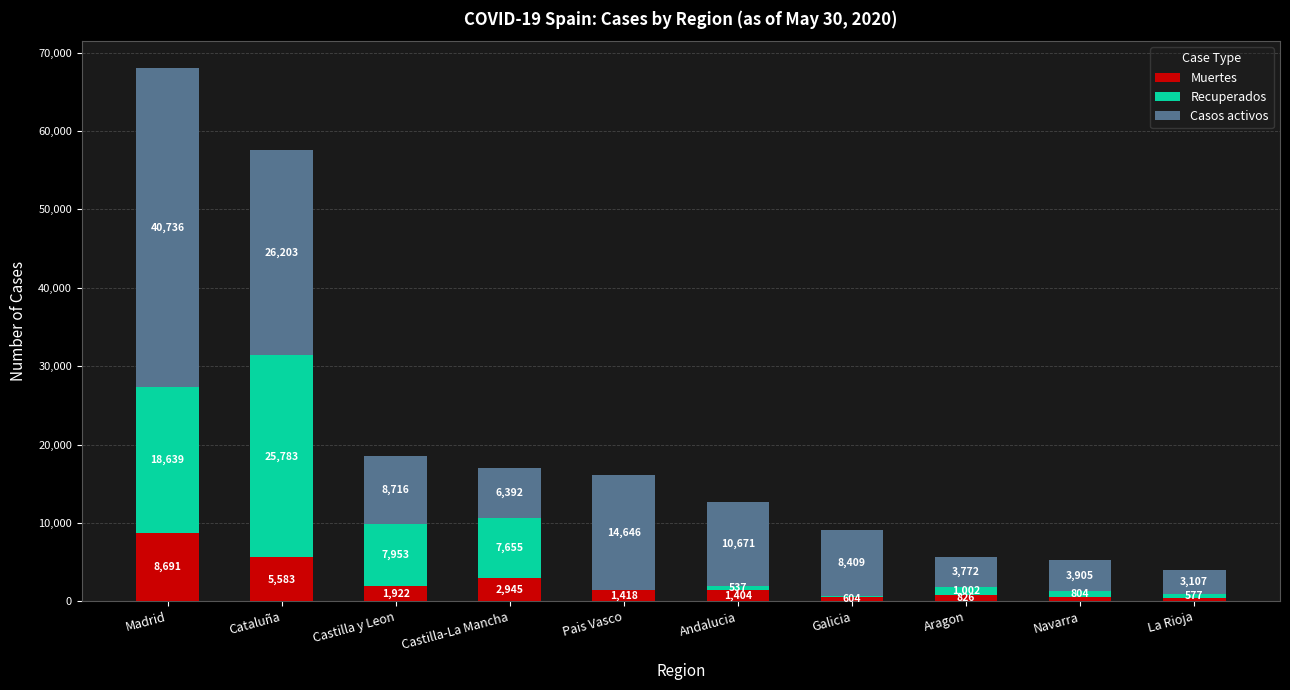

What is the total value across all series at Andalucia?

12612